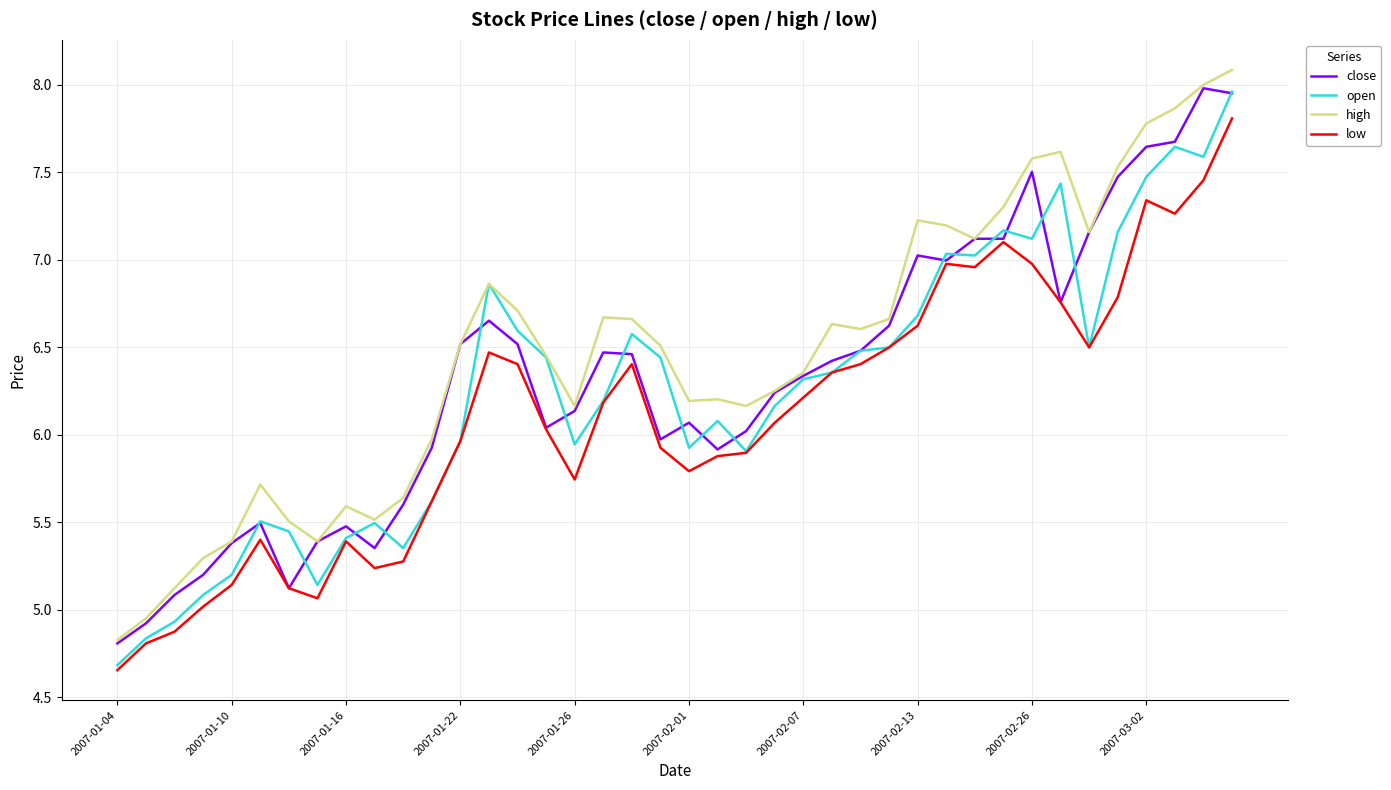

True or false: high and low cross at least once.

False